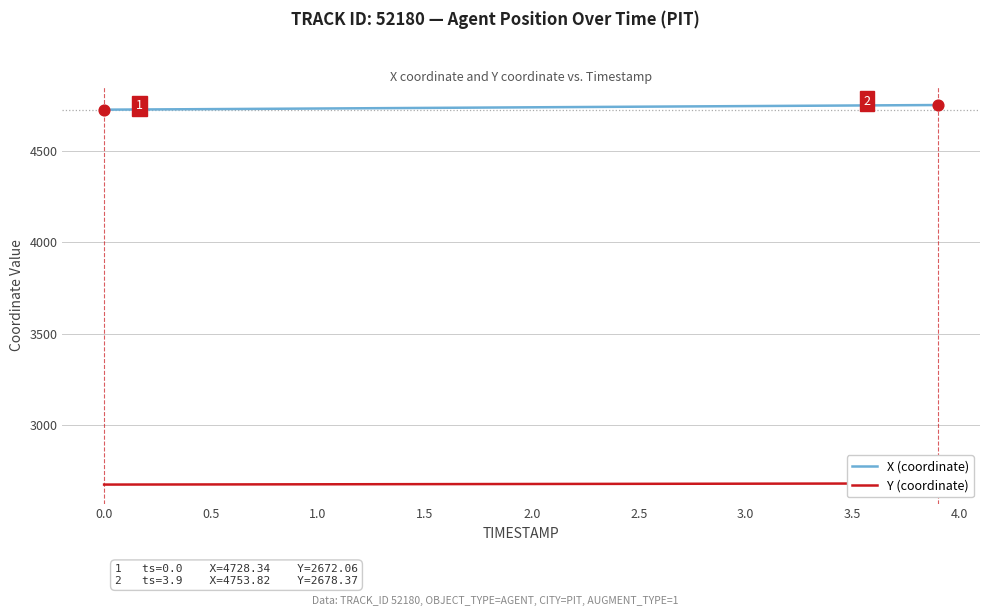

The value of X (coordinate) at 0.0 is 7199.4. True or false?

False